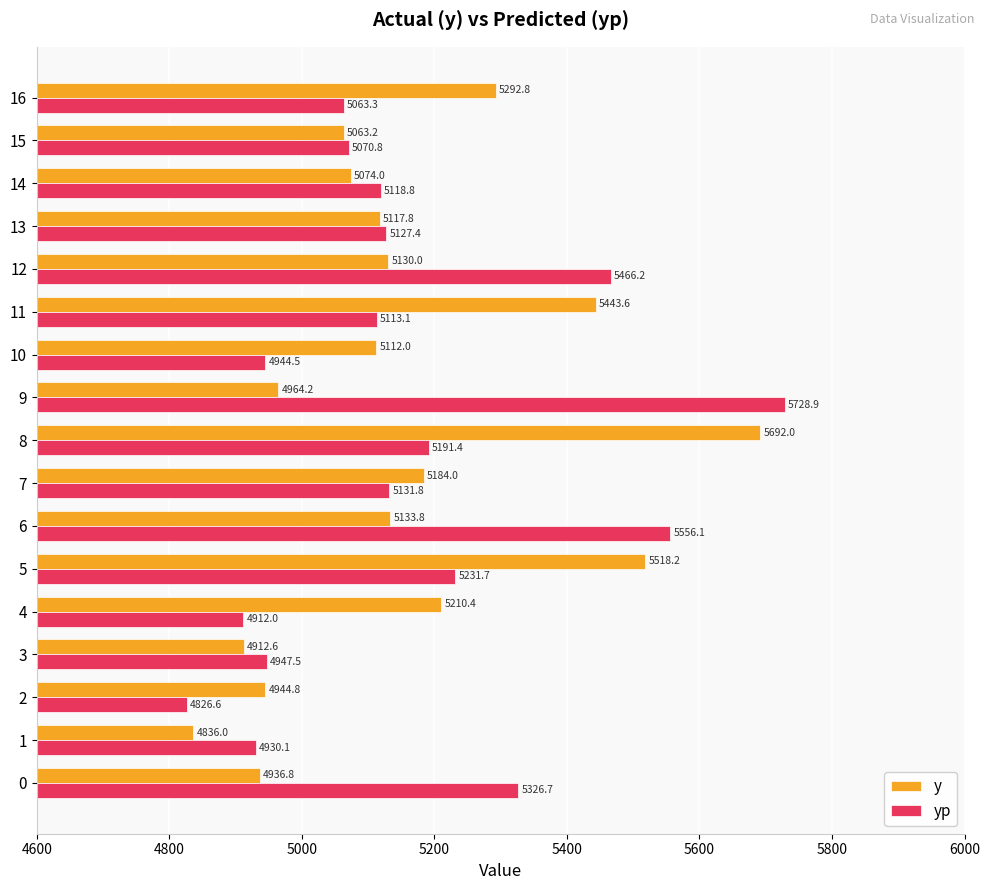

List the labels in order of yp value, smallest first.

2, 4, 1, 10, 3, 16, 15, 11, 14, 13, 7, 8, 5, 0, 12, 6, 9